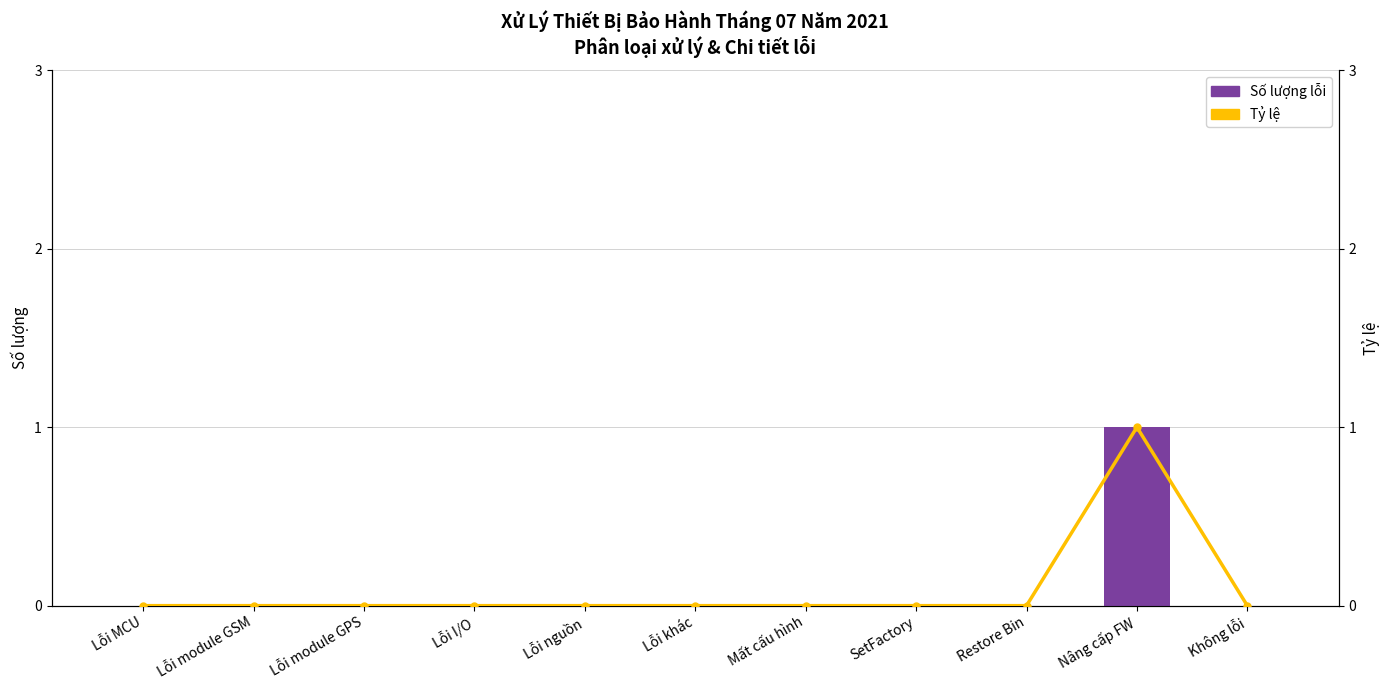

The value of Tỷ lệ at Nâng cấp FW is 1. True or false?

True